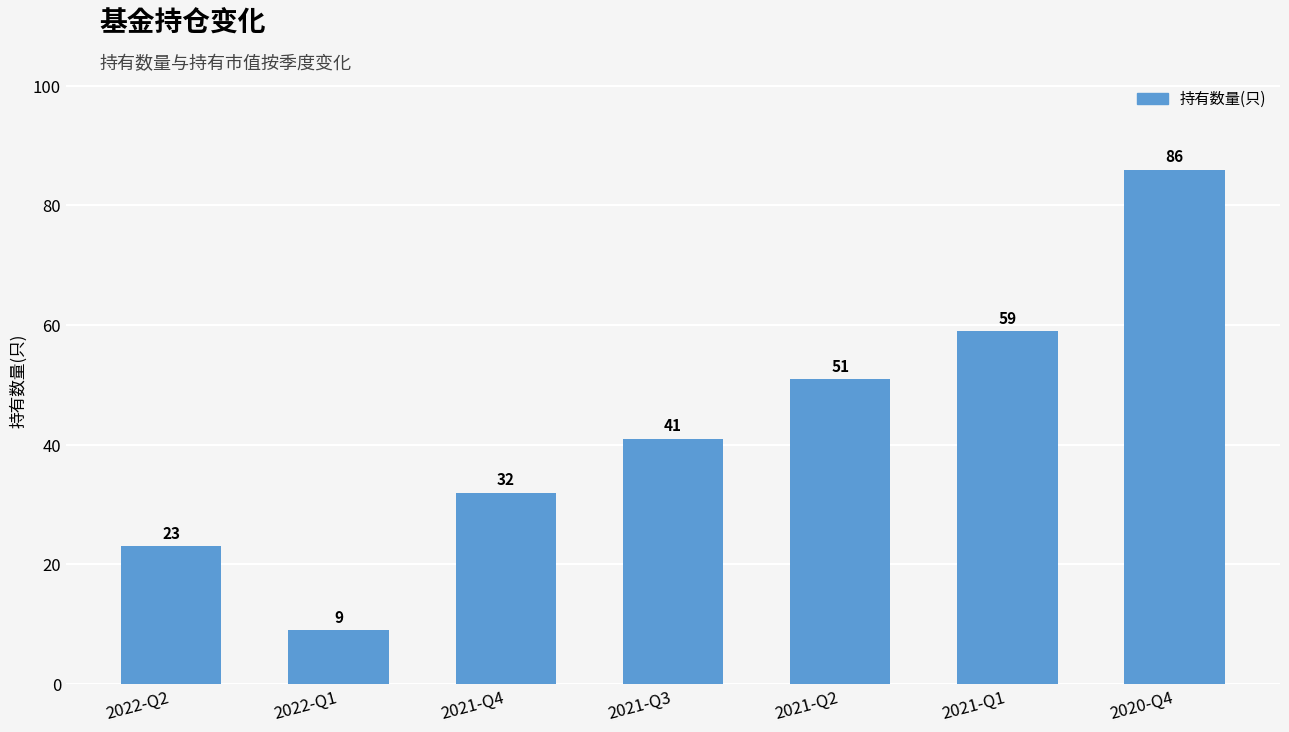

What is the approximate value at 2021-Q4, to the nearest 5?

30